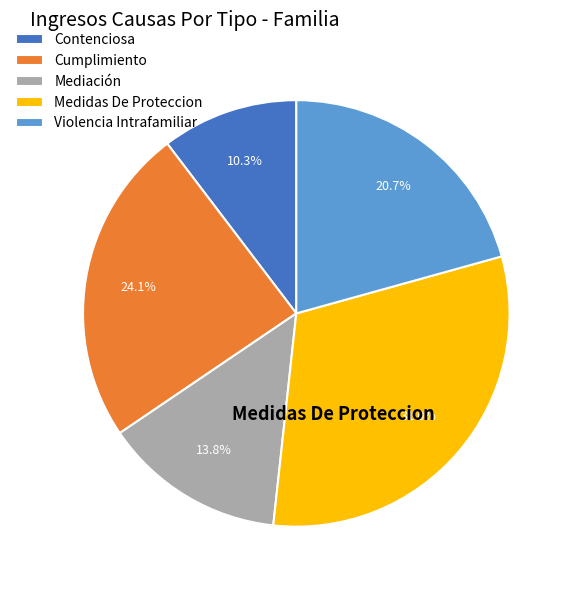

Does any single category account for the majority?

No